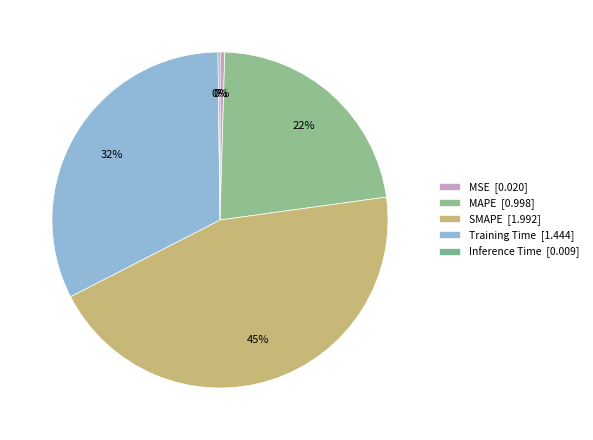

Do MSE and MAPE together represent more than half of the pie?

No